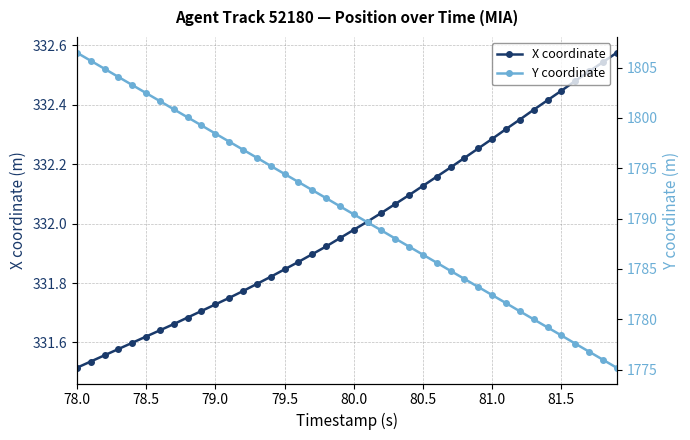

Is it true that X coordinate equals 522.2 at 78.5?

False